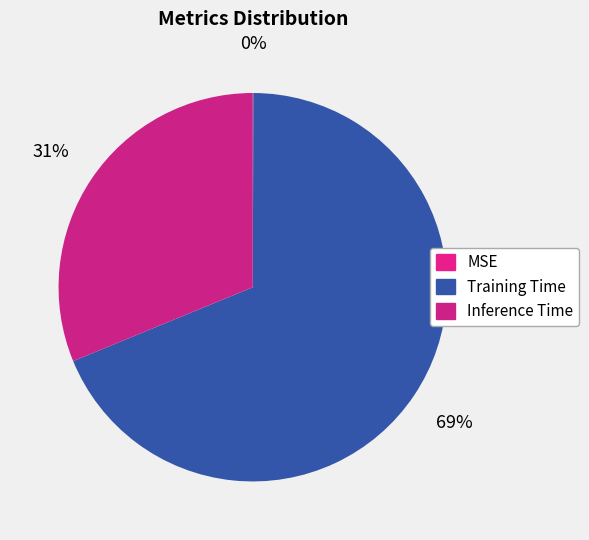

Between MSE and Training Time, which is larger?

Training Time